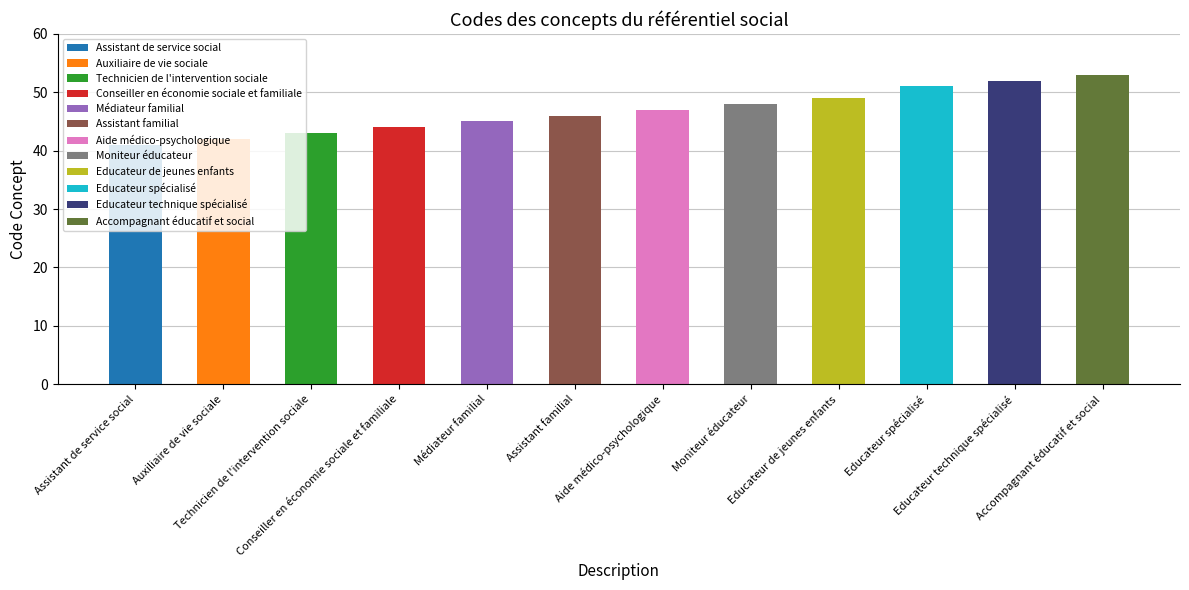

What is the sum of all values?

561